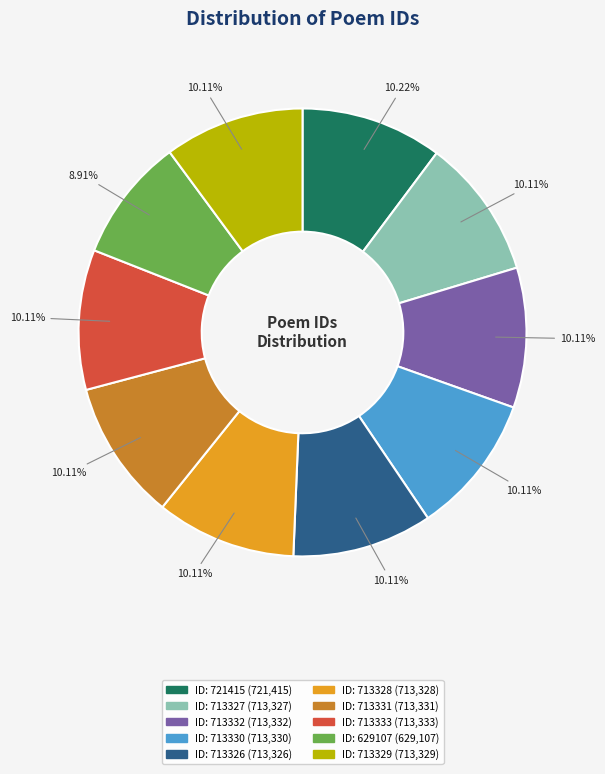

Does any single category account for the majority?

No